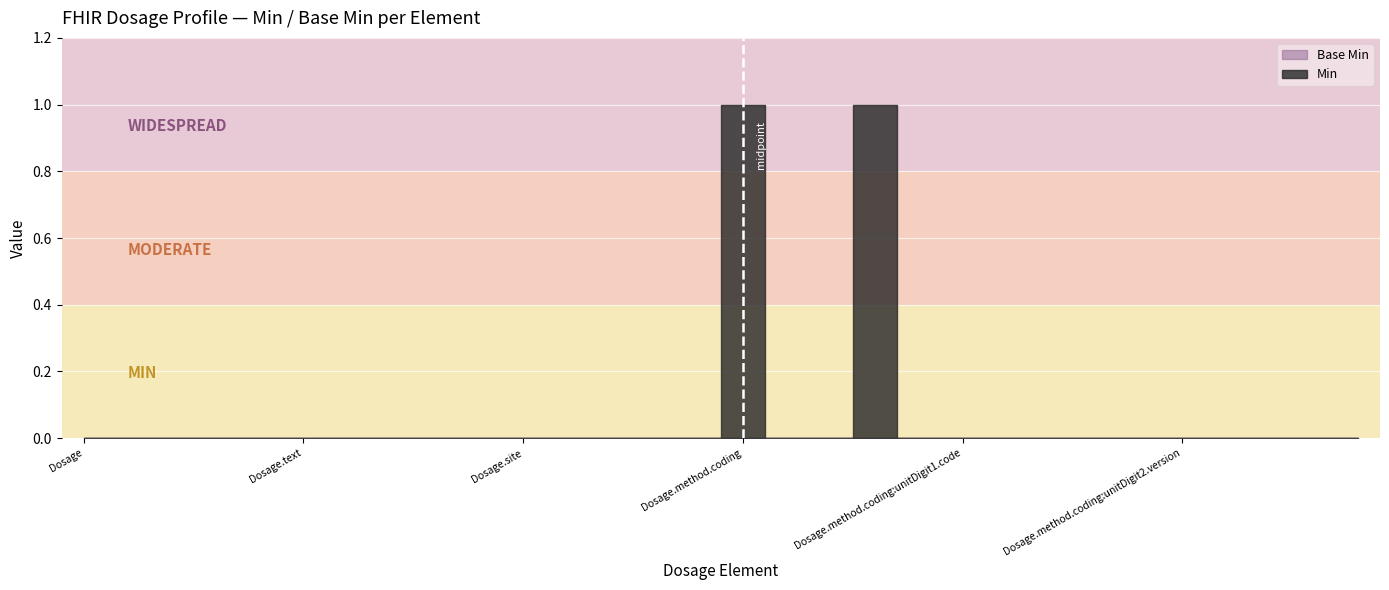

Rank the series by their average value, from lowest to highest.

Base Min, Min